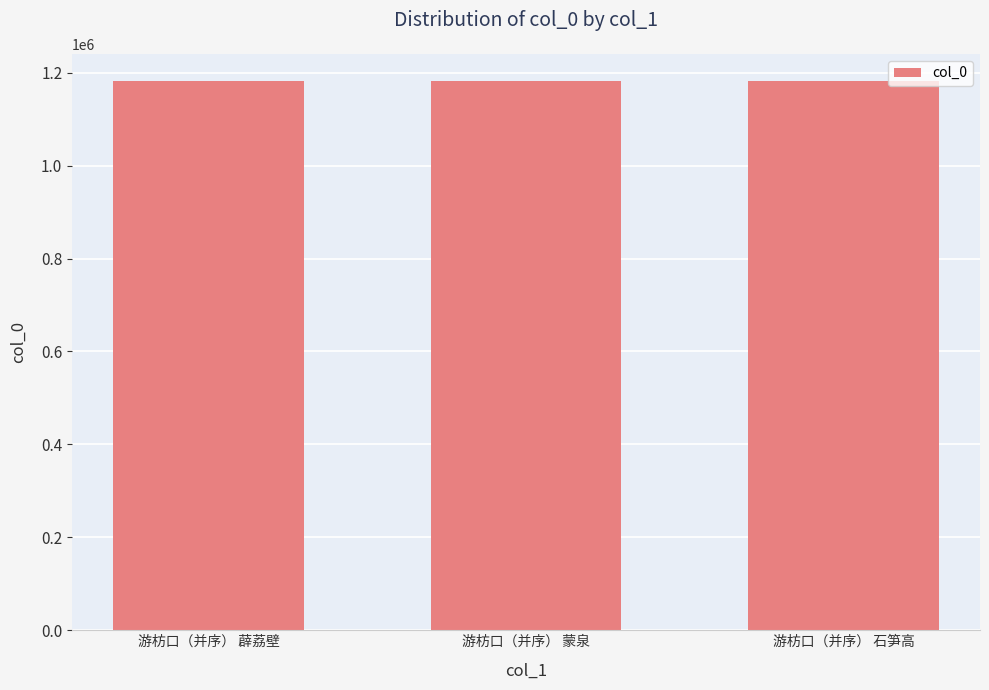

What is the value of the 3rd bar from the left?

1181623